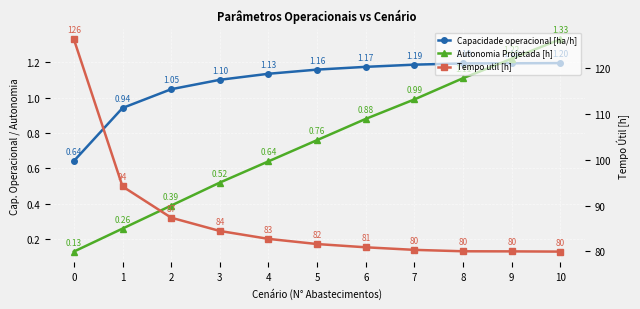

True or false: Tempo util [h] has a value of 52.0 at 5.

False